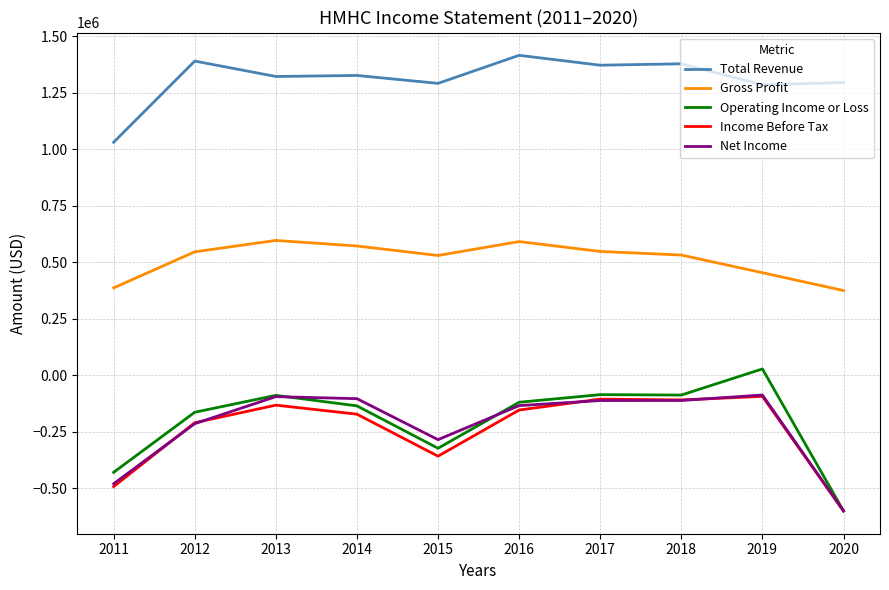

What is the minimum value shown in the chart?

-600000